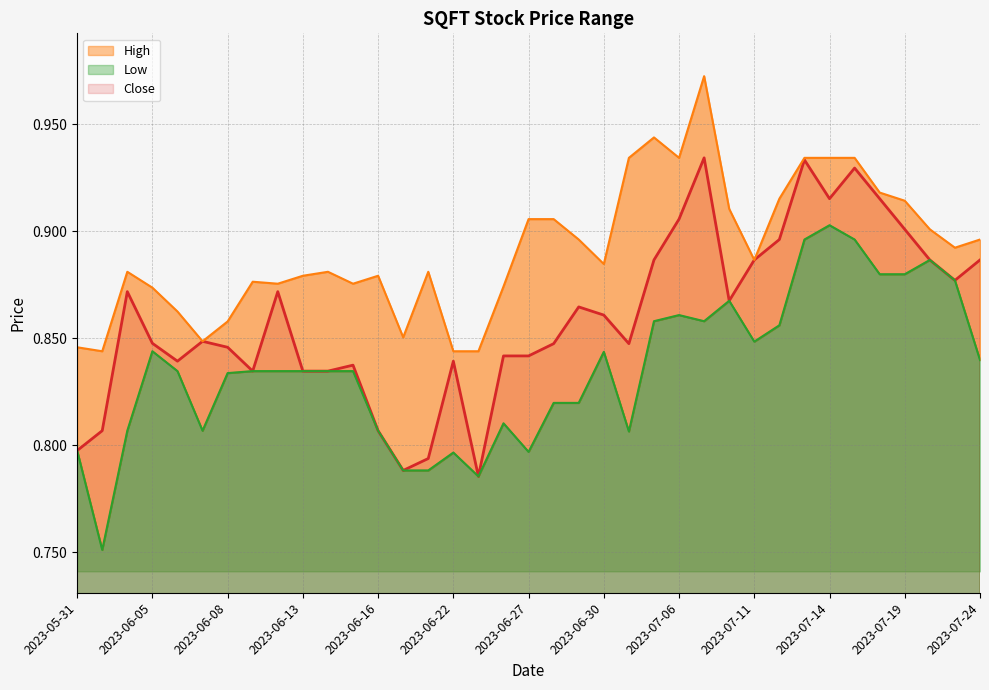

True or false: Low and Close intersect in this chart.

False